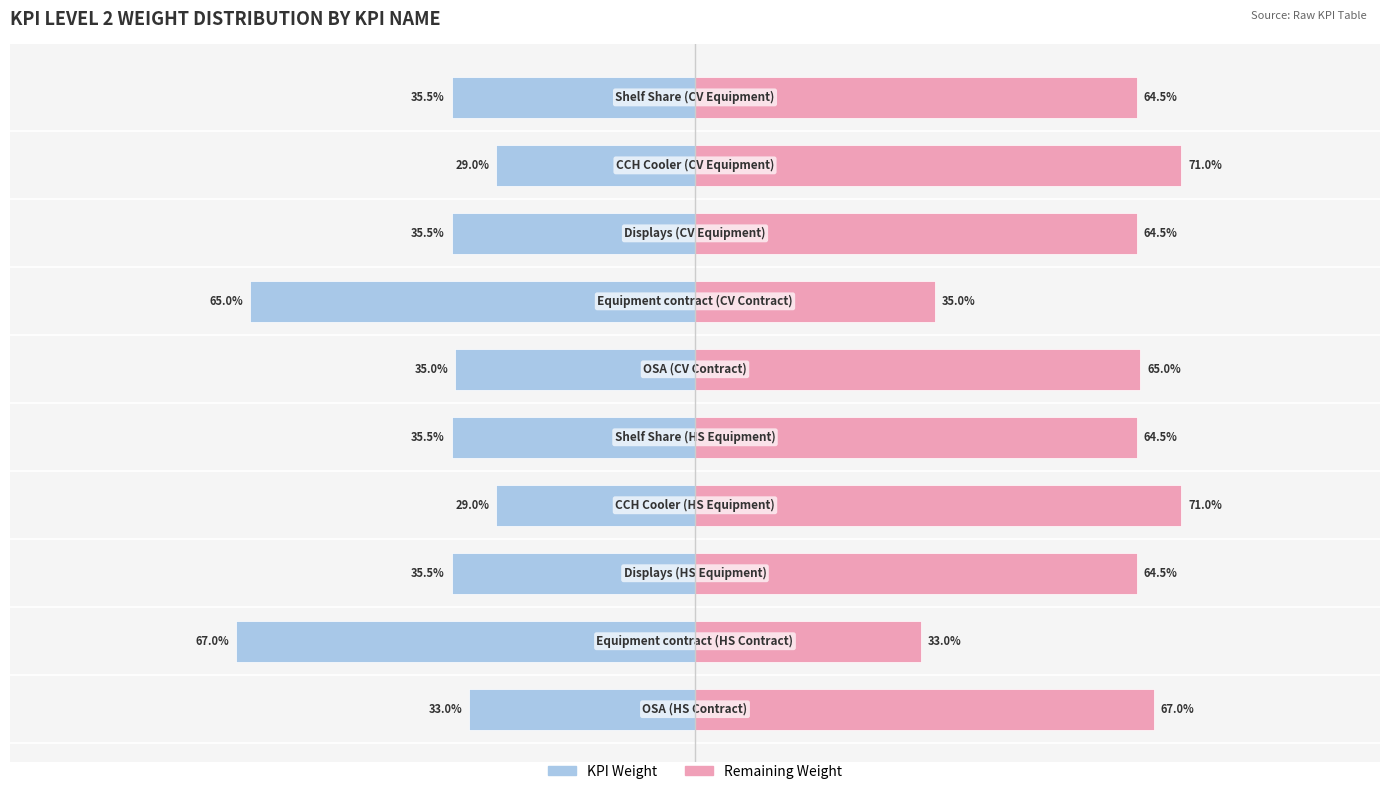

What are all the series names shown in the legend?

KPI Weight, Remaining Weight